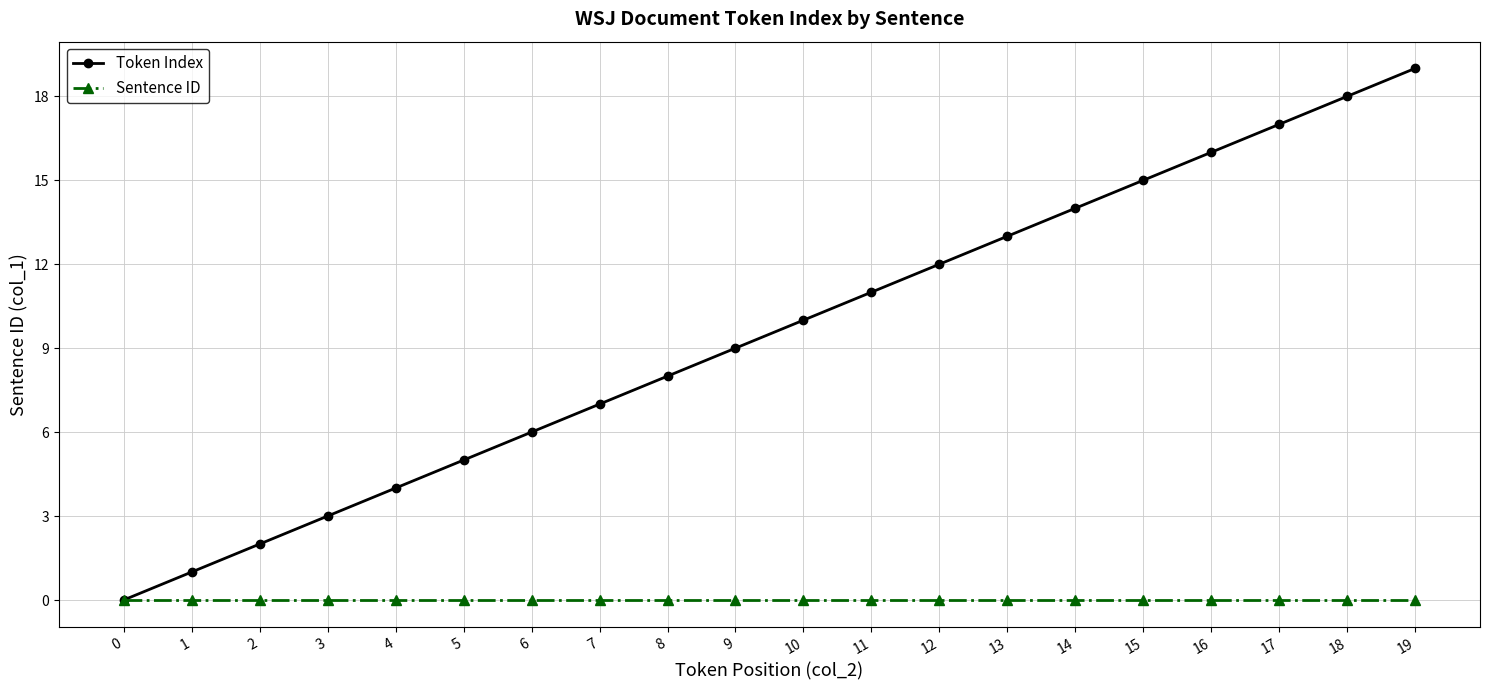

At which category is the sum across all series the highest?

19